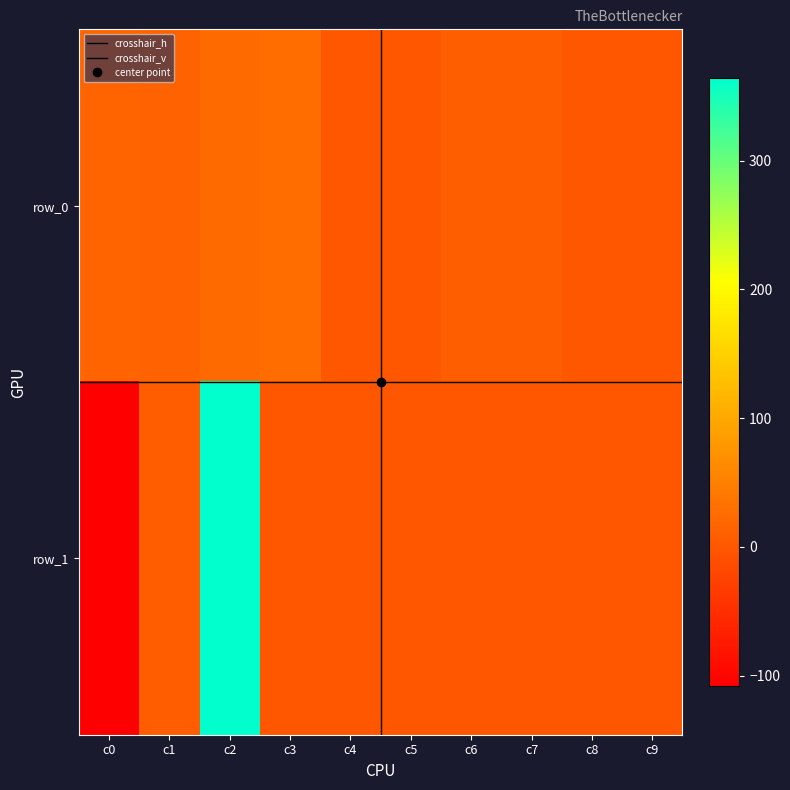

Between c8 and c6, which is larger?

c6